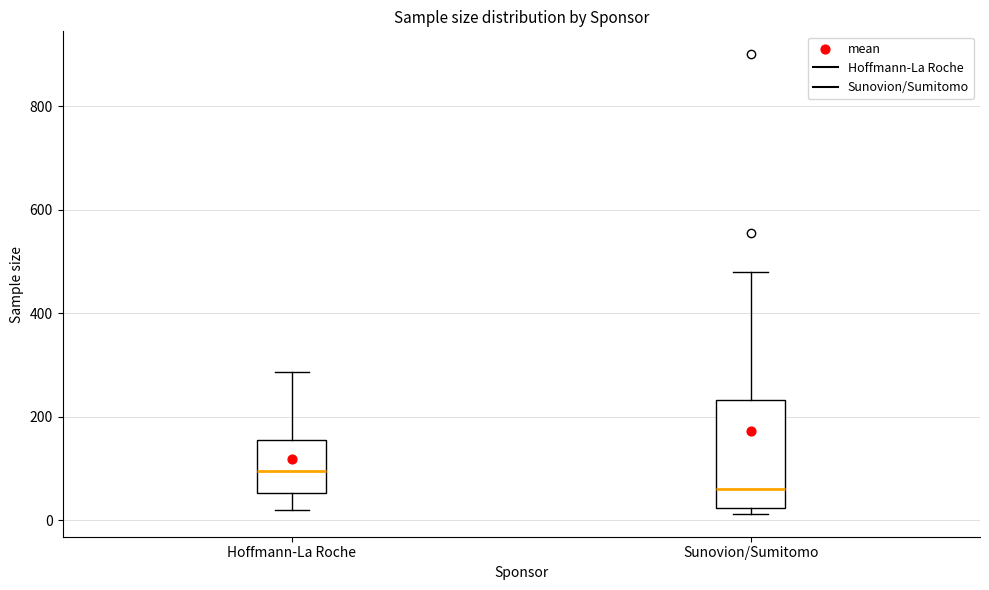

Which box has the highest median line?

Hoffmann-La Roche